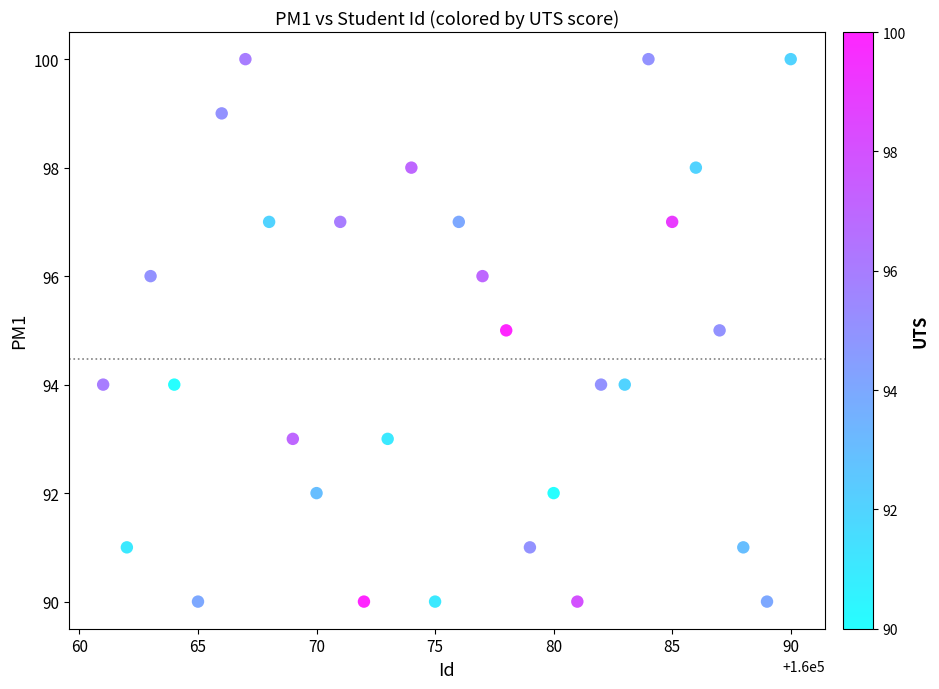

What is the range of X values (max minus min)?

29